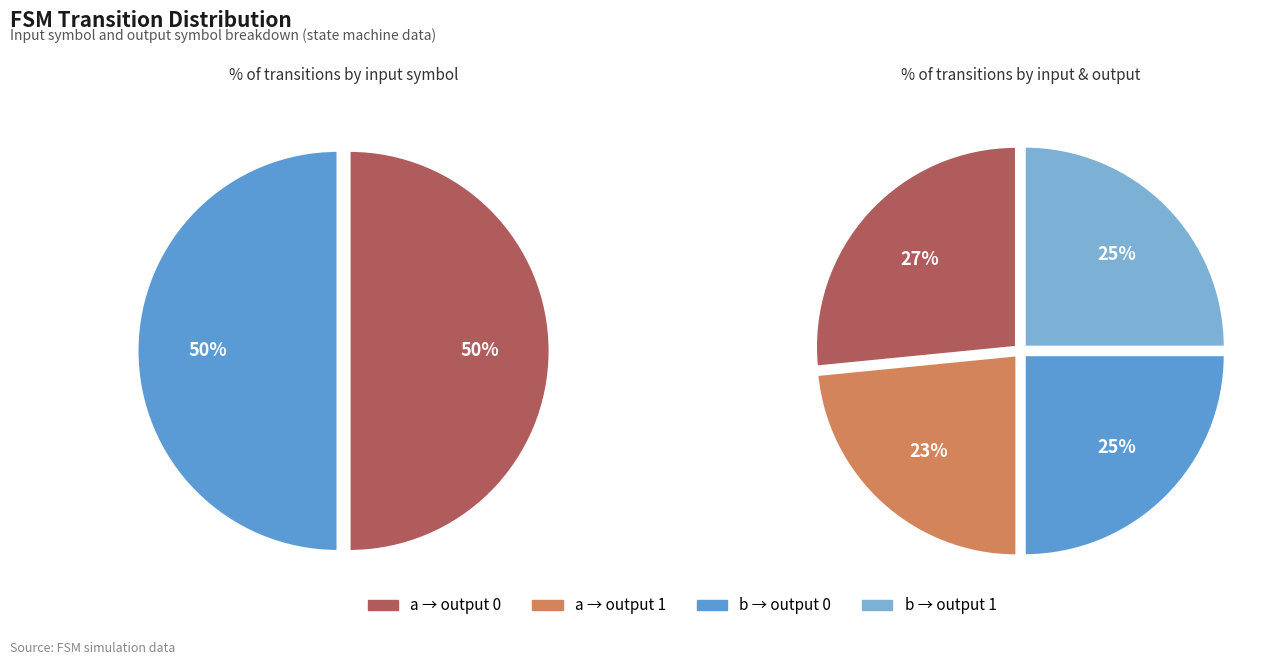

Is there any slice that represents more than half of the pie?

No